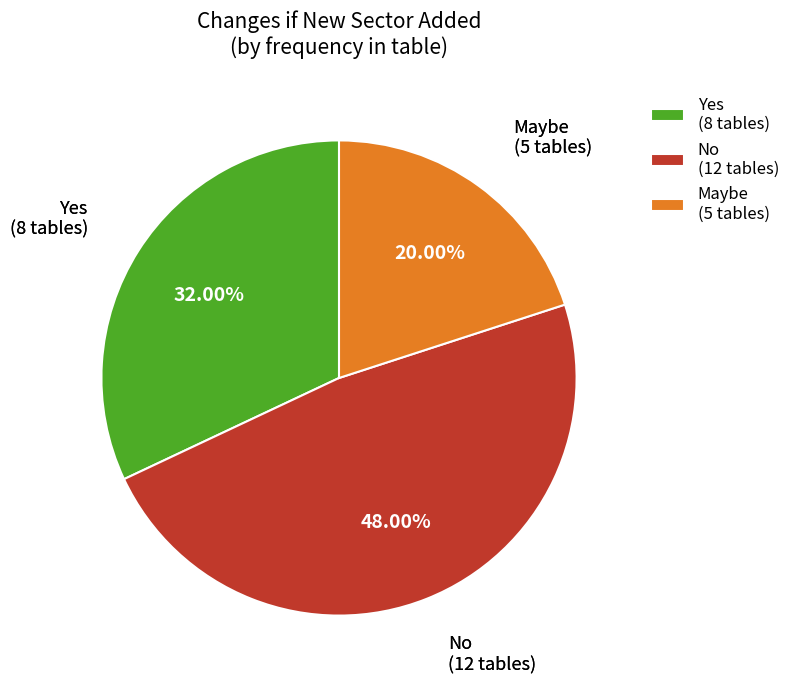

To the nearest percent, what portion does No represent?

48%